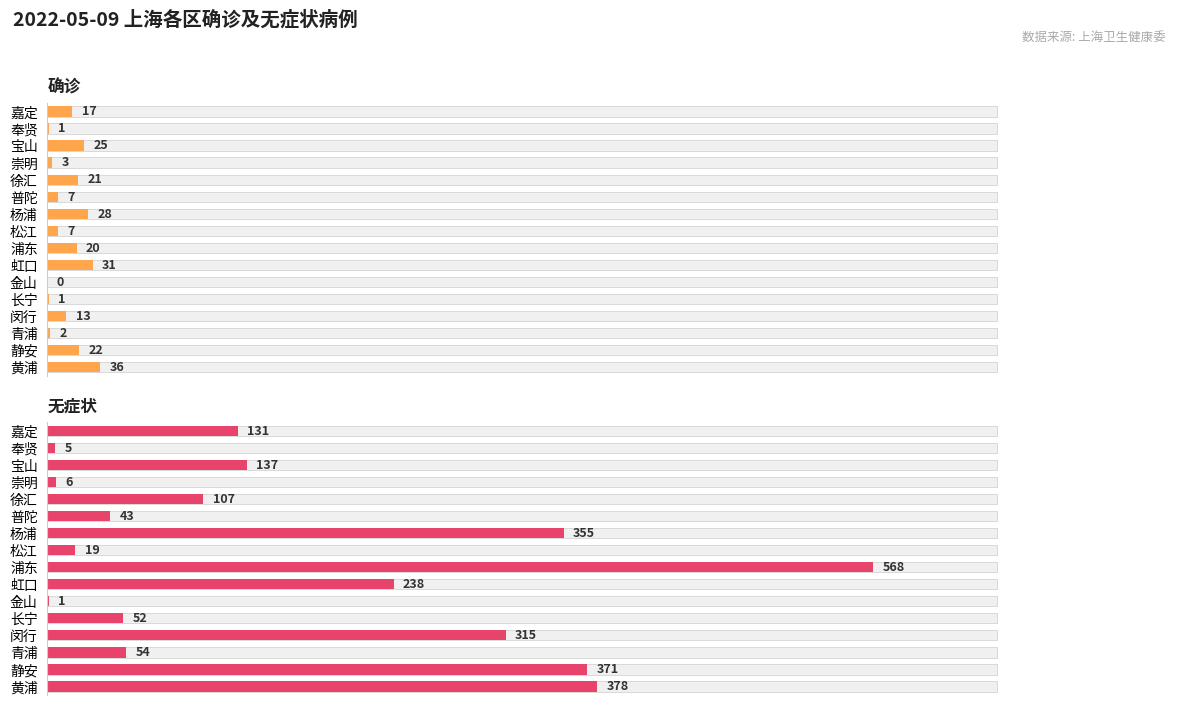

How many bars are there in each group?

2